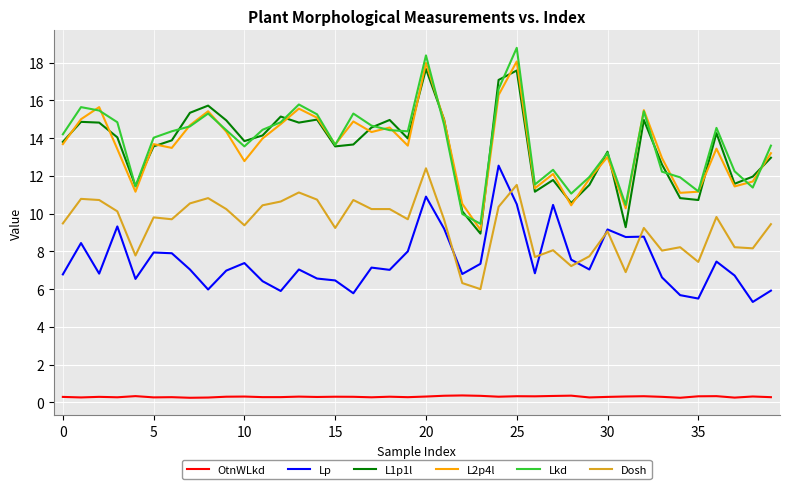

Count the number of categories in the chart.

40